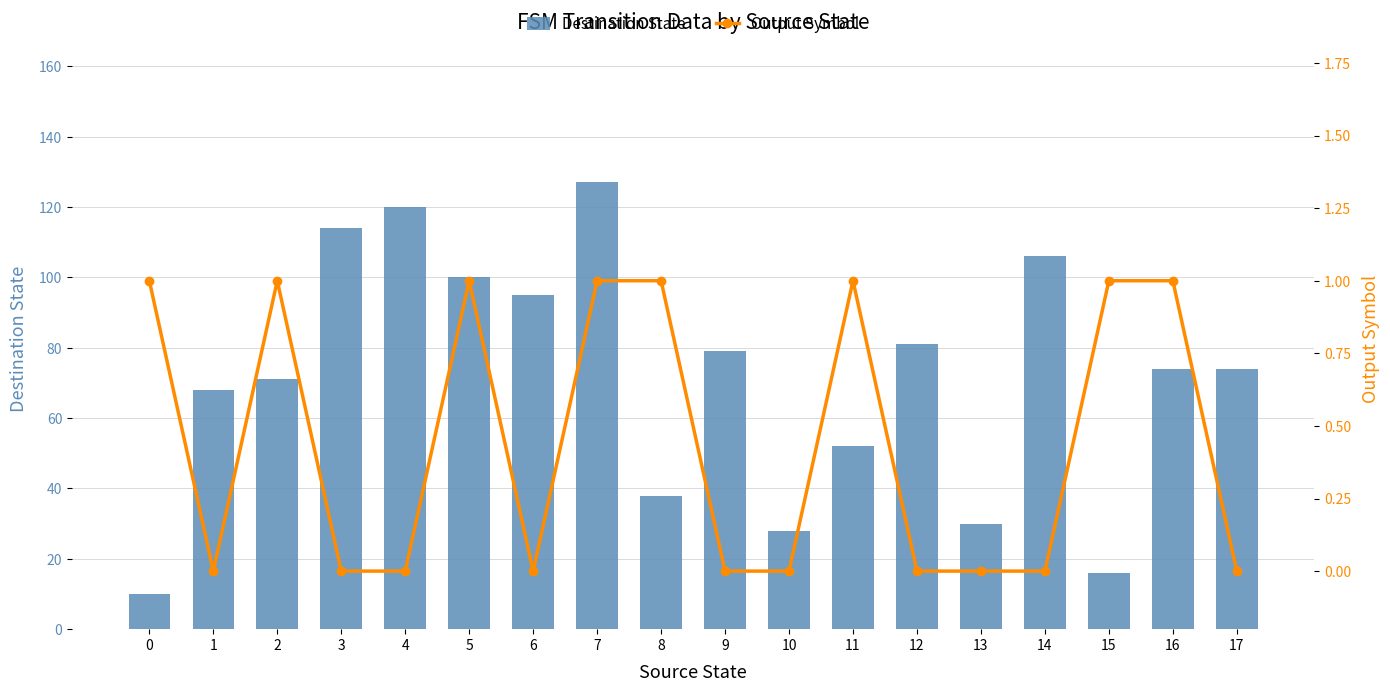

How many values in Output Symbol are above zero?

8